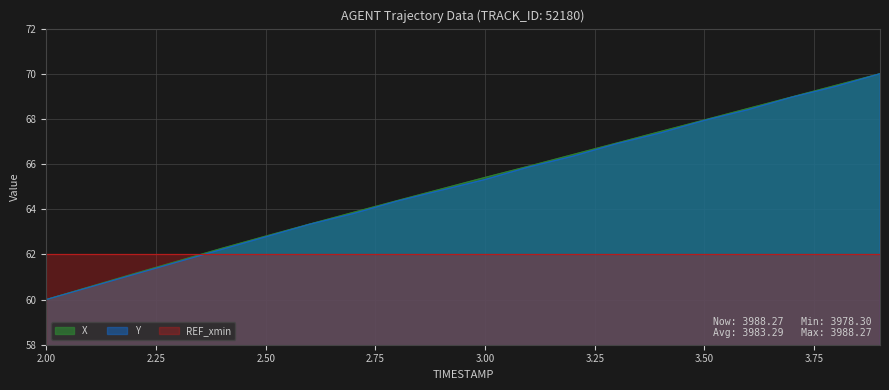

Reading left to right, what are all the values shown in this chart?

X: 60.0	60.6	61.1	61.7	62.3	62.8	63.3	63.9	64.4	64.9	65.4	65.9	66.4	66.9	67.4	68.0	68.5	69.0	69.5	70.0
Y: 60.0	60.6	61.1	61.7	62.2	62.8	63.3	63.8	64.4	64.8	65.3	65.9	66.3	66.9	67.4	67.9	68.4	69.0	69.4	70.0